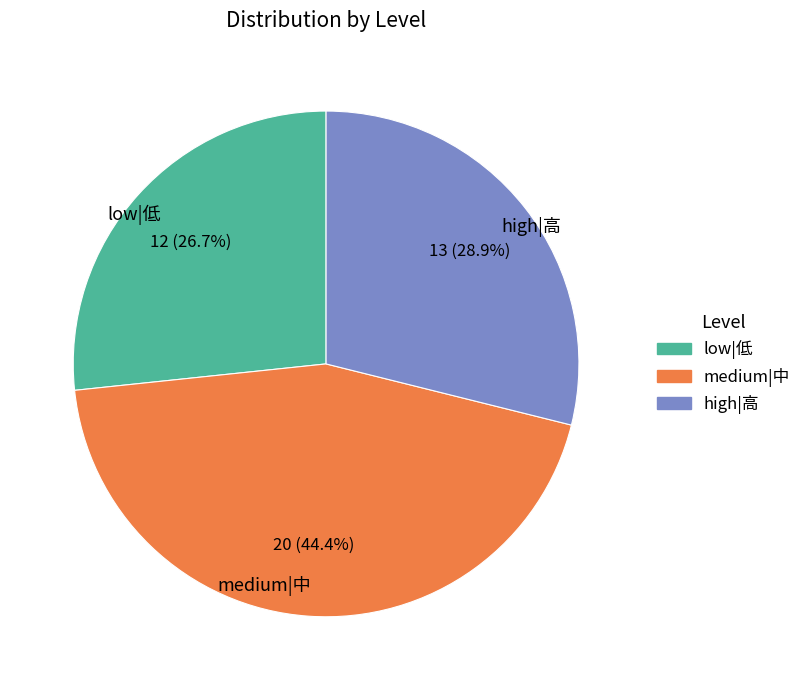

Rank the categories by value from lowest to highest.

low|低, high|高, medium|中